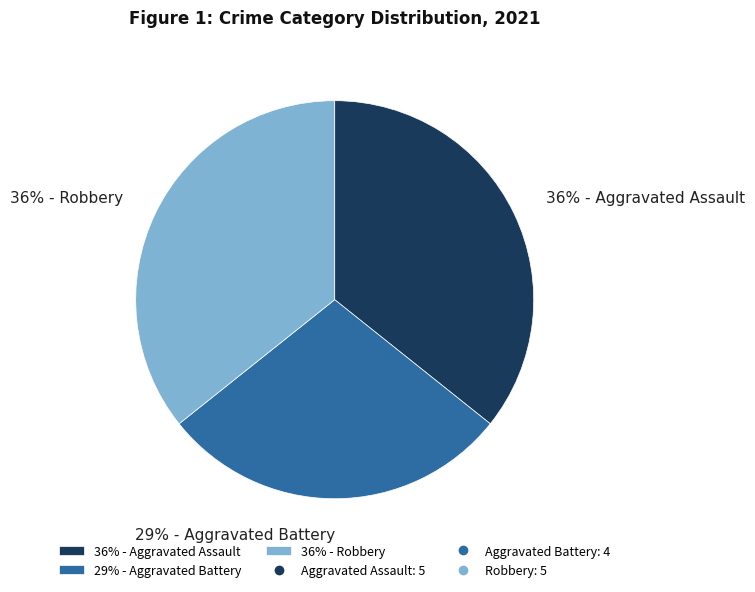

Which slice is the smallest?

29% - Aggravated Battery